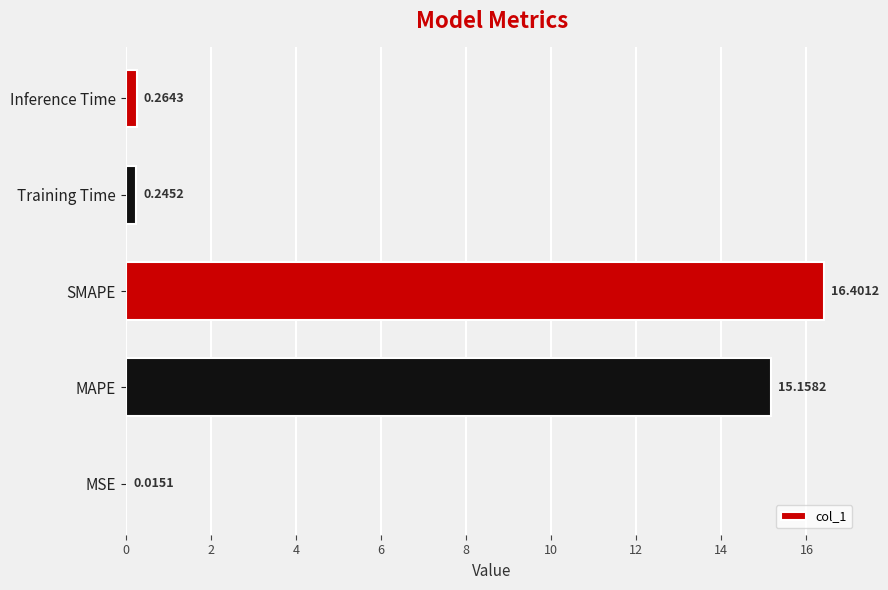

What is the change in value from MSE to Training Time?

+0.2